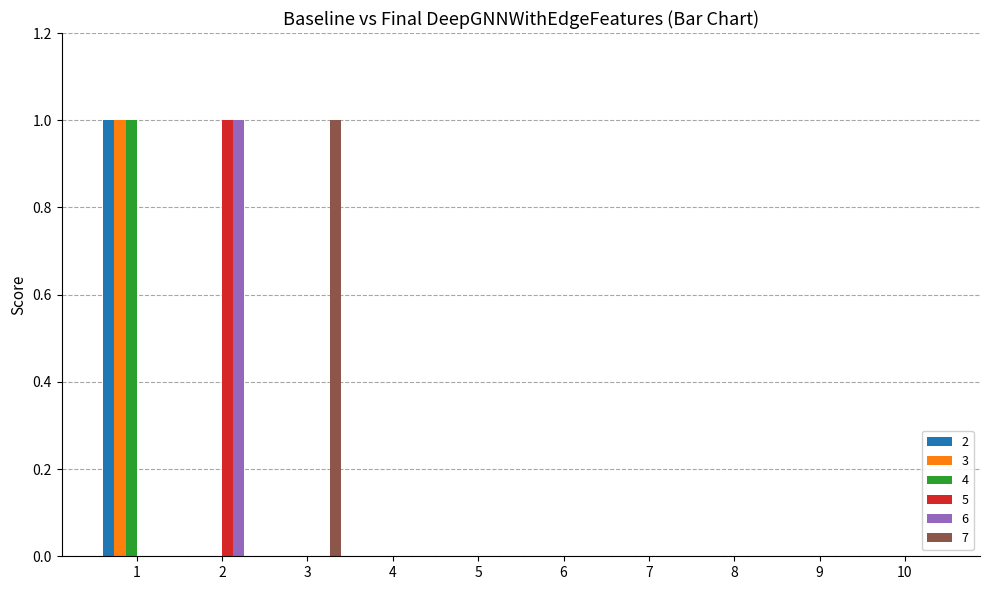

Is the value of 7 at 2 greater than the value of 3 at 1?

No